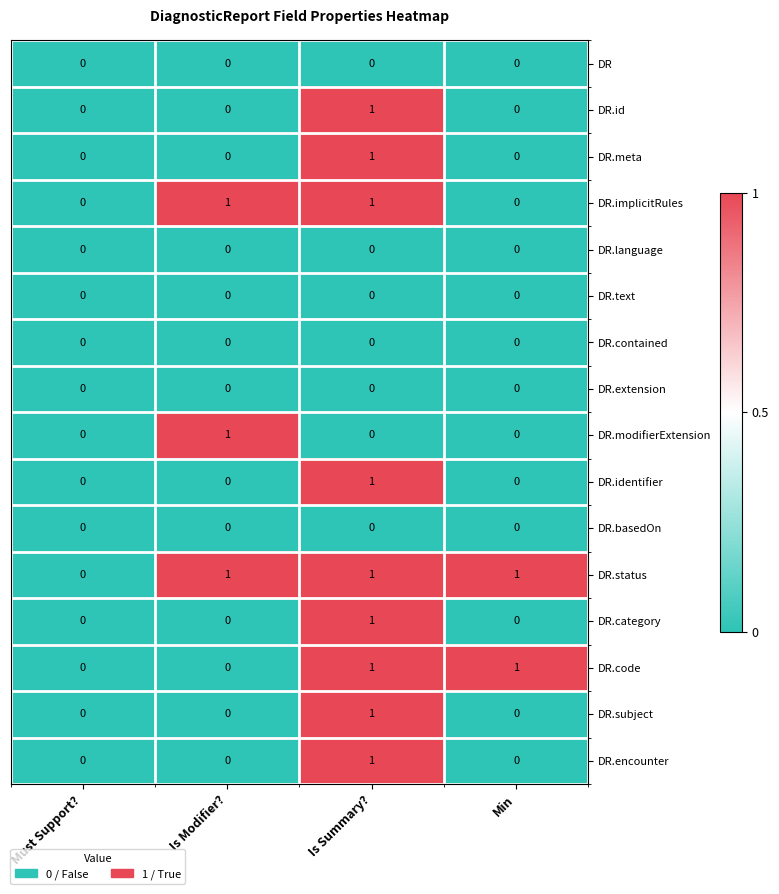

Is it true that DR equals 0 at Min?

True